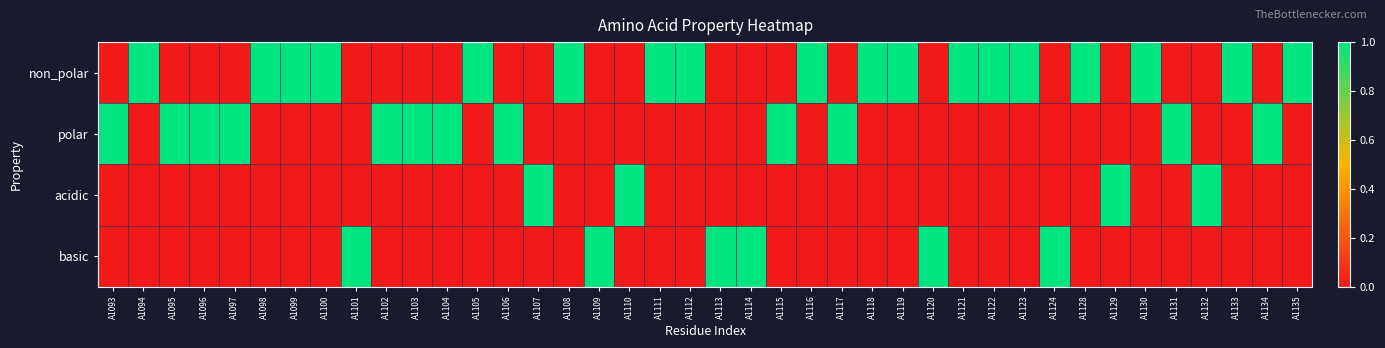

At which category is the sum across all series the highest?

A1093